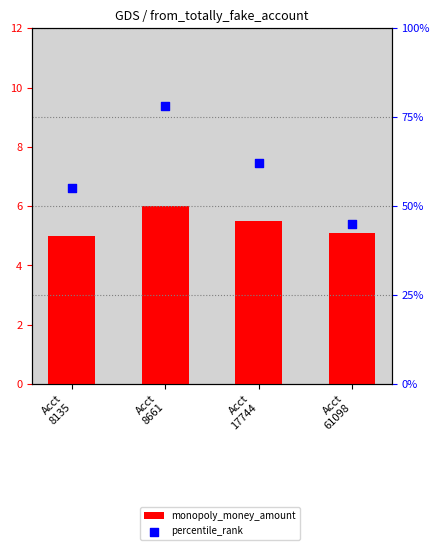

At which category is the sum across all series the highest?

Acct
8661